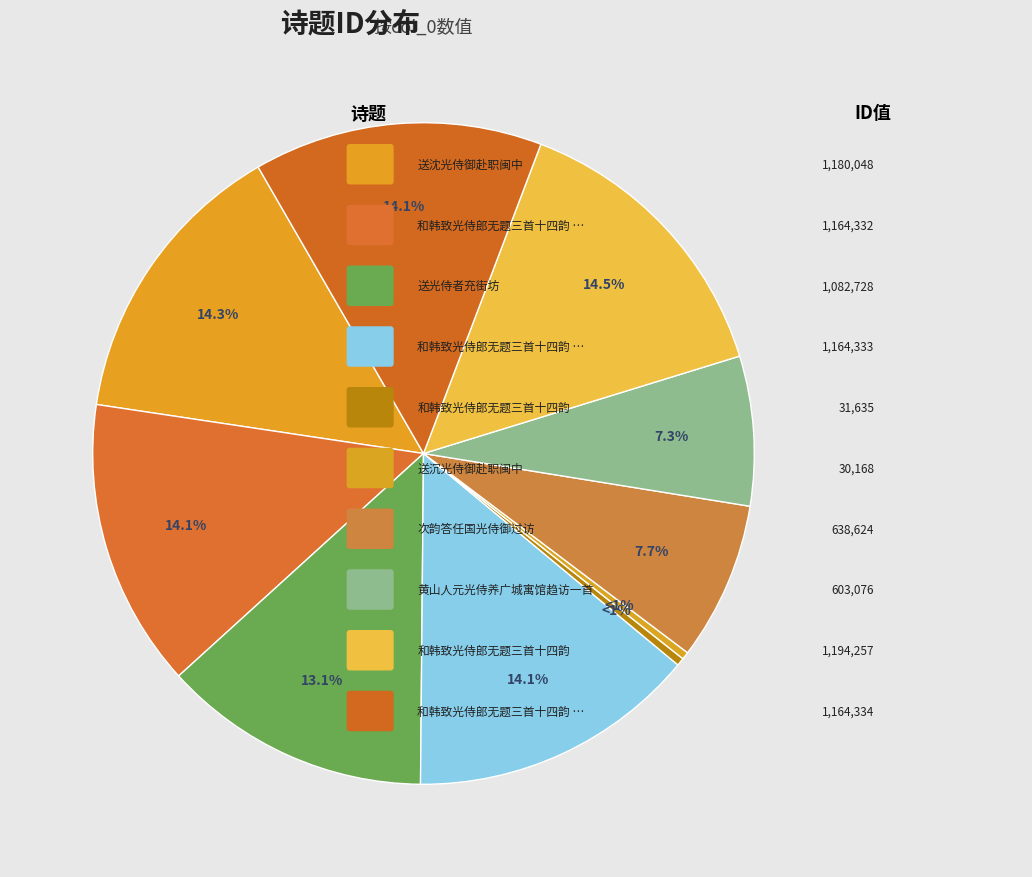

The 和韩致光侍郎无题三首十四韵 其三 slice represents 24% of the pie. True or false?

False